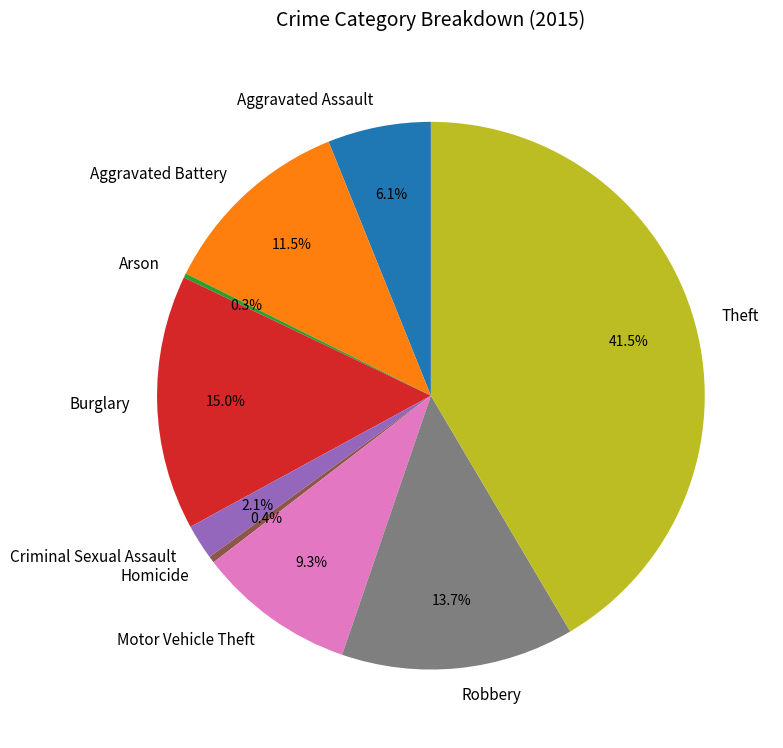

Is it true that Robbery is 14% of the pie?

True